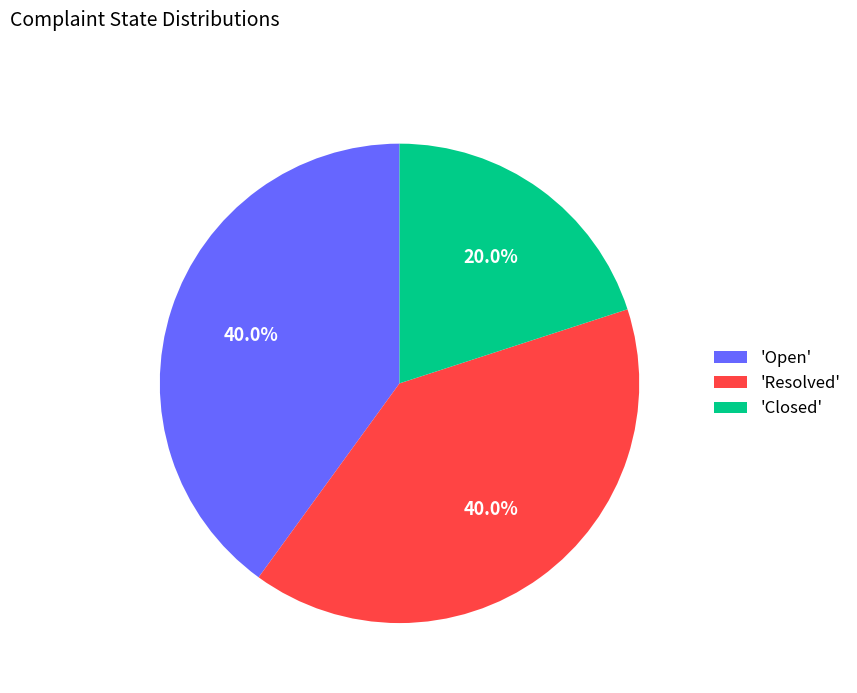

What is the smallest slice in the pie chart?

'Closed'